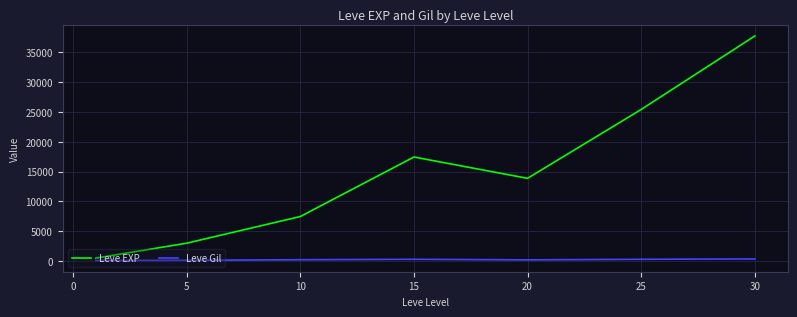

Which series has the widest spread of values?

Leve EXP